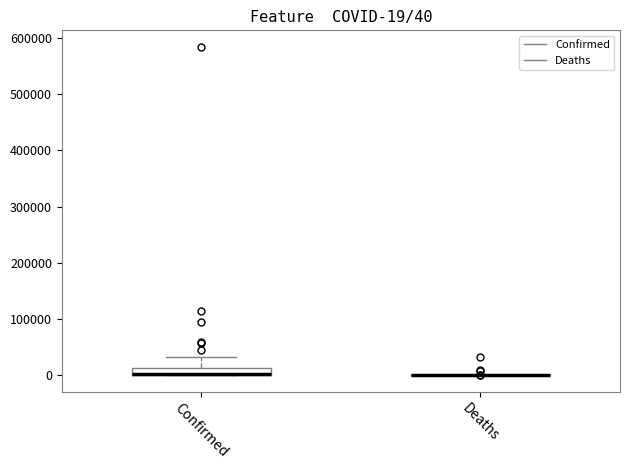

Comparing the boxes themselves (not the whiskers), which one is the tallest?

Confirmed